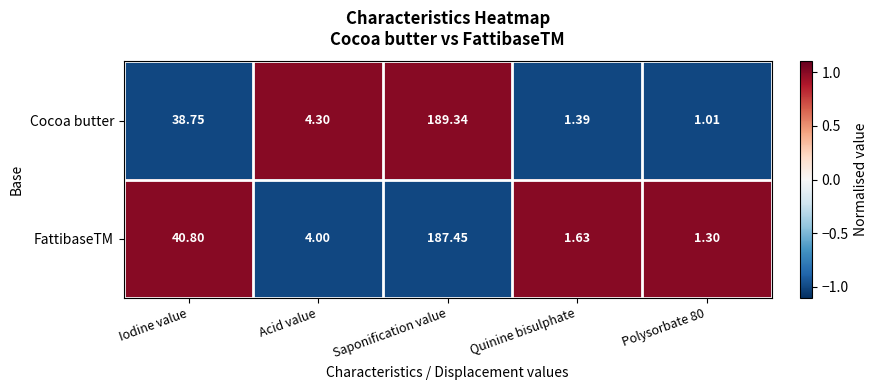

Where does the FattibaseTM series first go above 4?

Iodine value